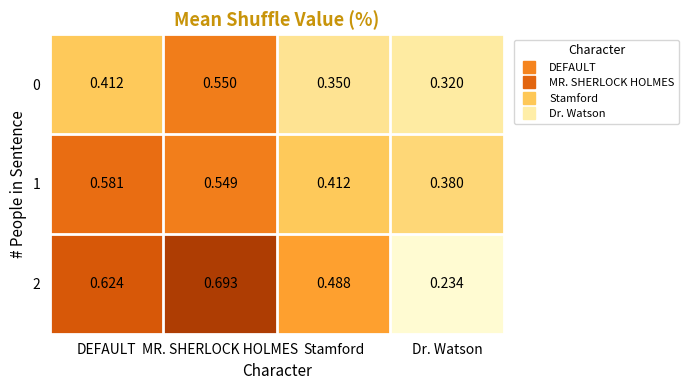

What is the spread (max minus min) of values at MR. SHERLOCK HOLMES?

0.1